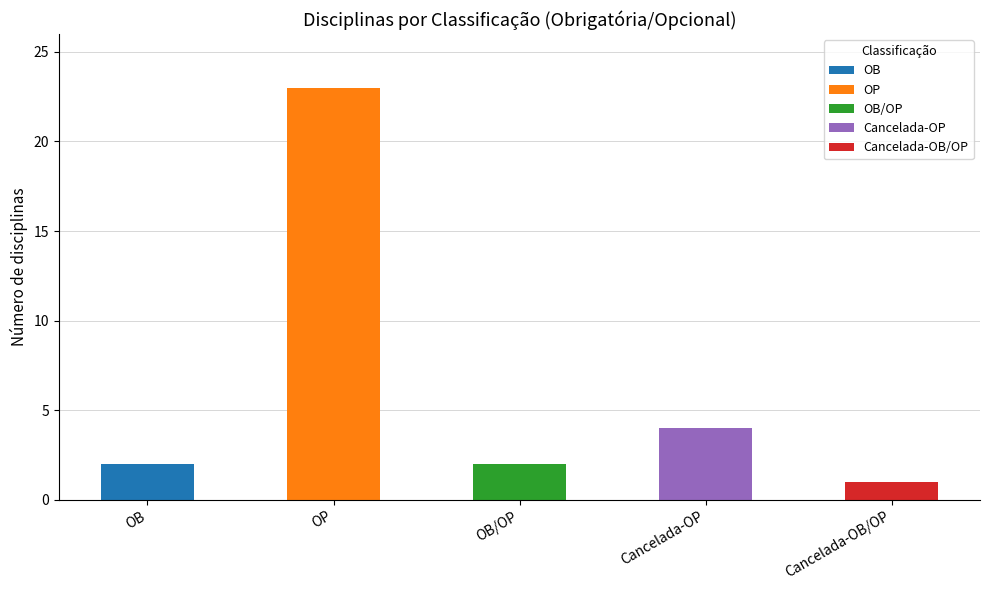

What is the sum of the values at Cancelada-OB/OP and Cancelada-OP?

5